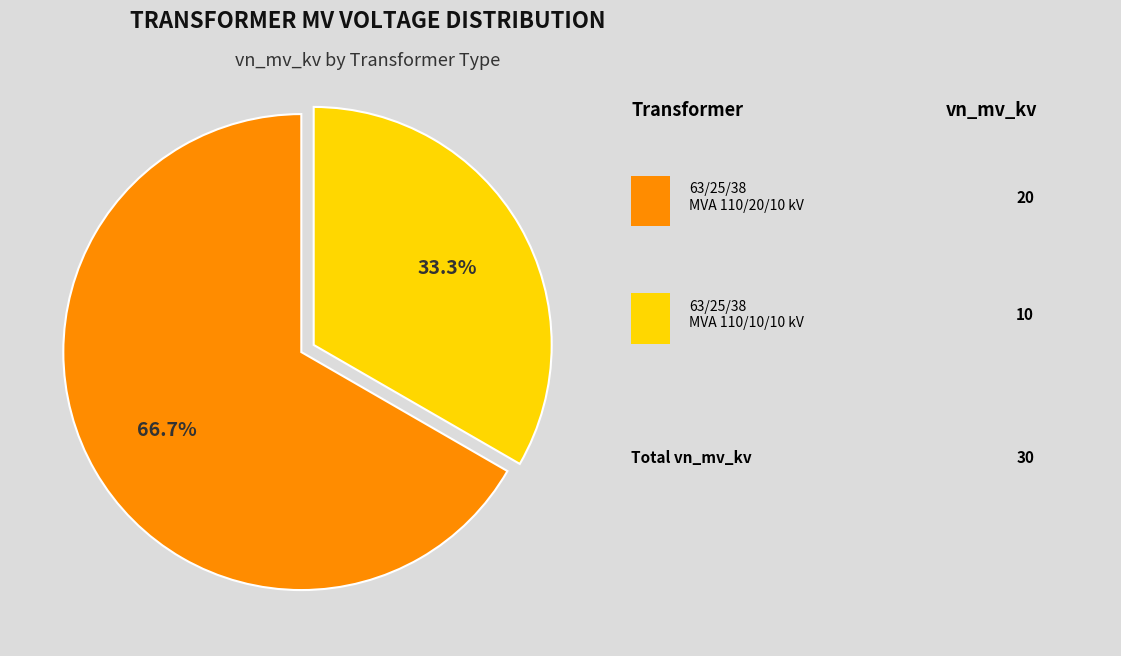

Is there a majority slice in this chart?

Yes